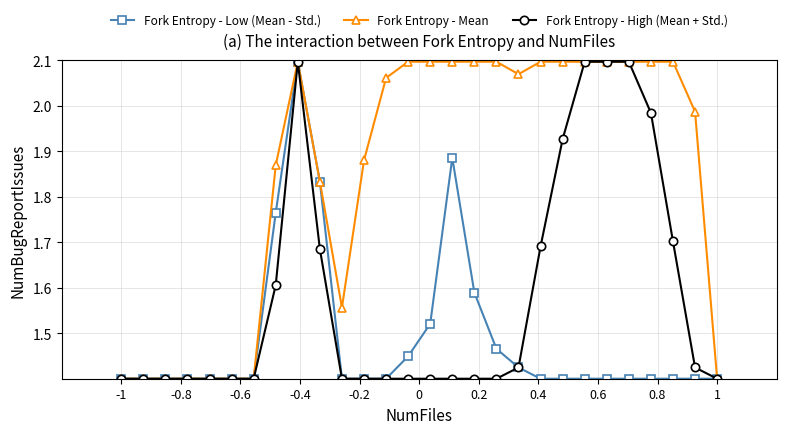

At how many categories does at least one series exceed 1?

28